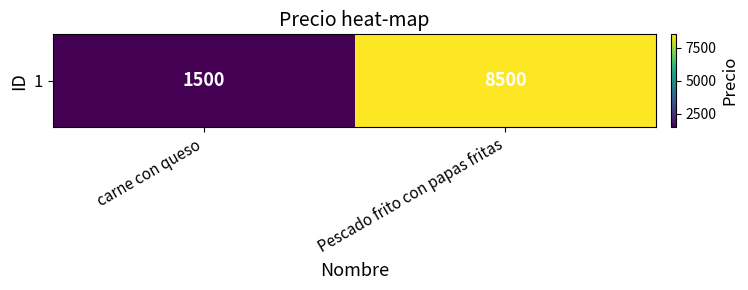

What is the change in value from carne con queso to Pescado frito con papas fritas?

+7000